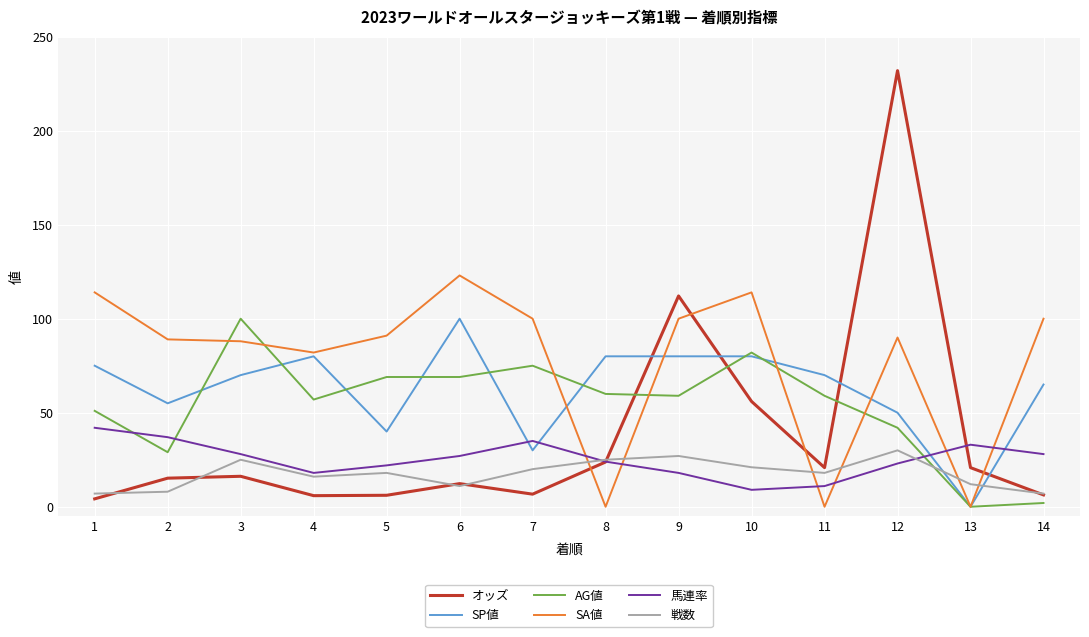

The SA値 series shows 90.0 at 12. True or false?

True